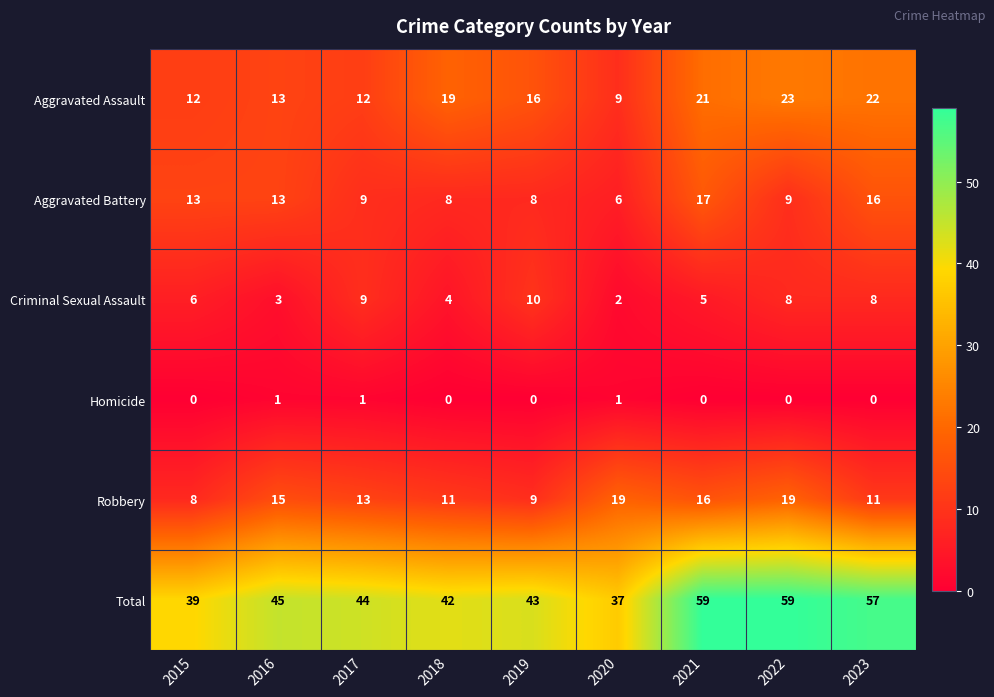

What is the spread (max minus min) of values at 2017?

43